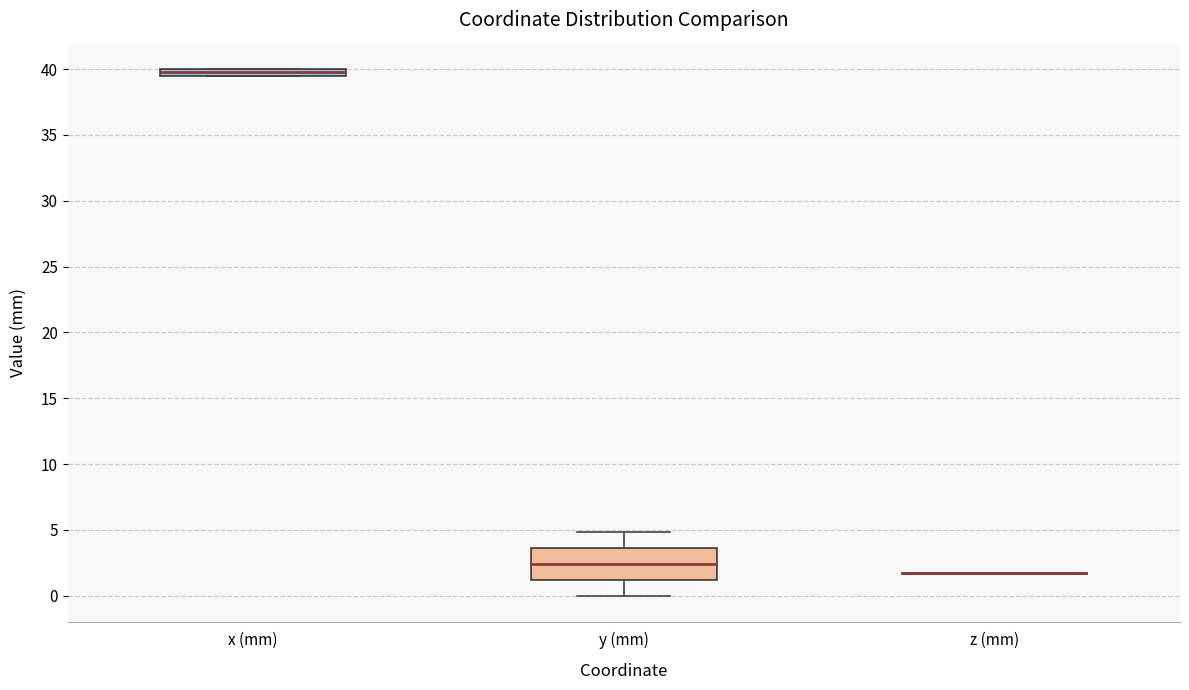

Which box is the tallest, from its lower edge to its upper edge?

y (mm)